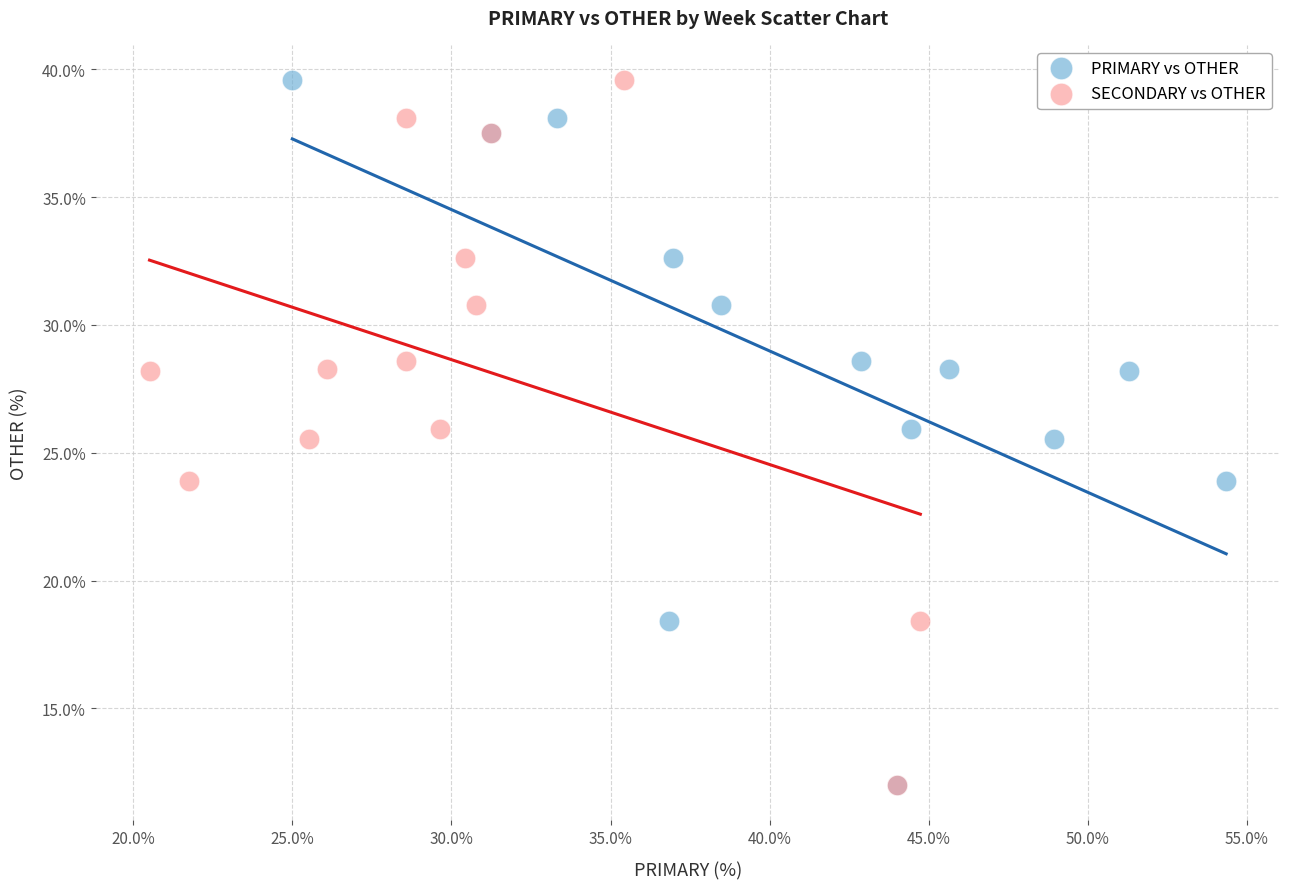

What are all the series names shown in the legend?

PRIMARY vs OTHER, SECONDARY vs OTHER